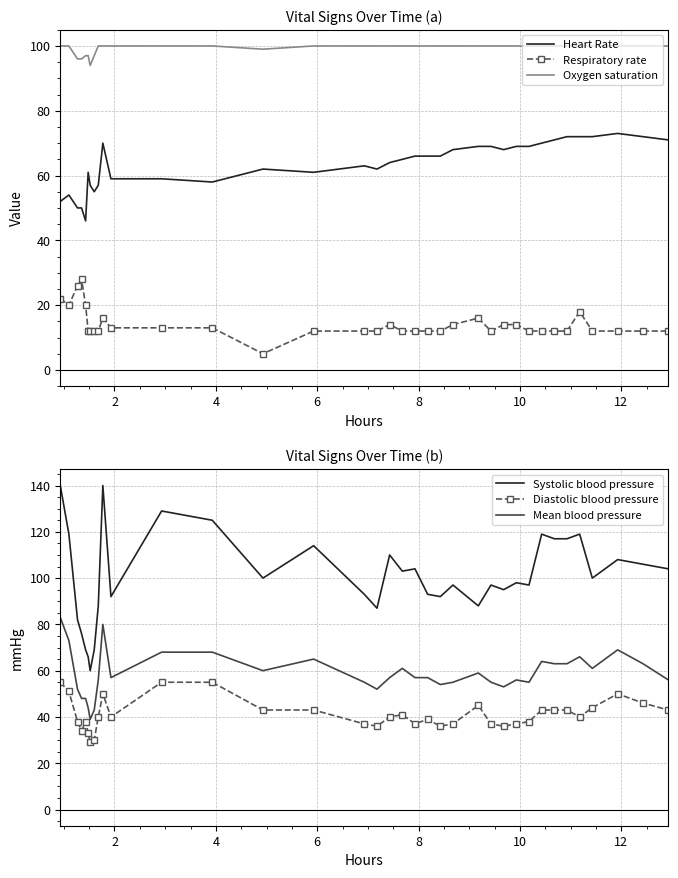

How many data points in Mean blood pressure are less than 57?

16